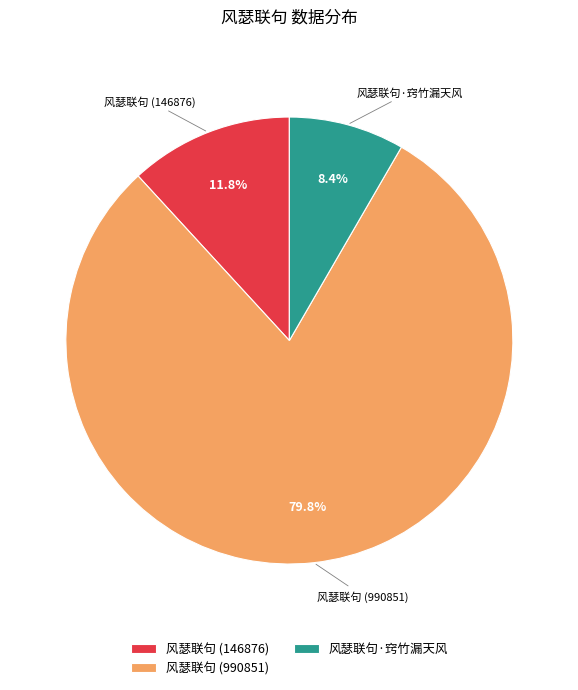

How many slices are in this pie chart?

3